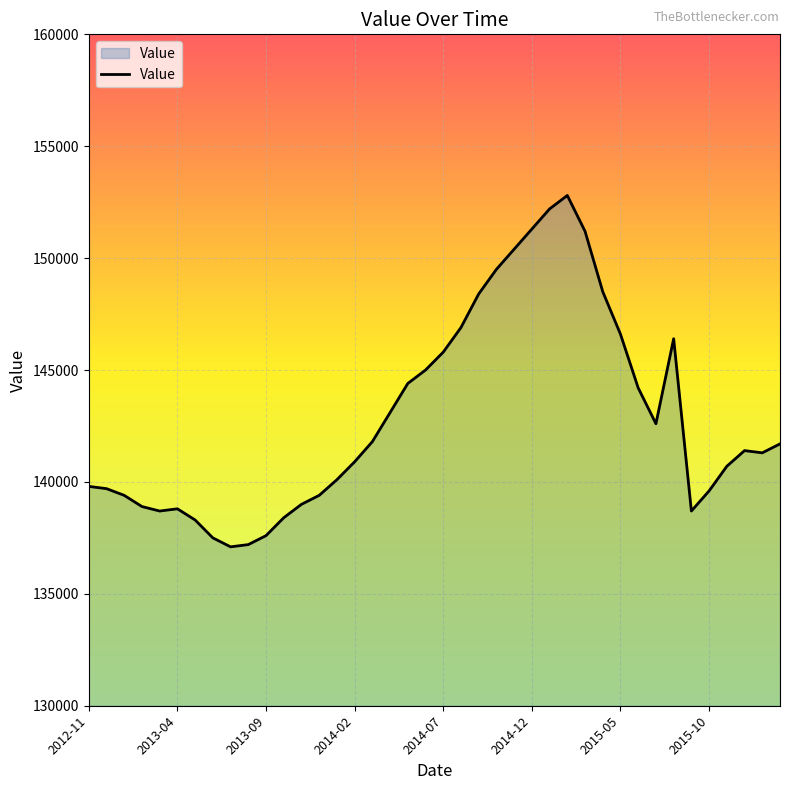

What is the maximum value shown in the chart?

152800